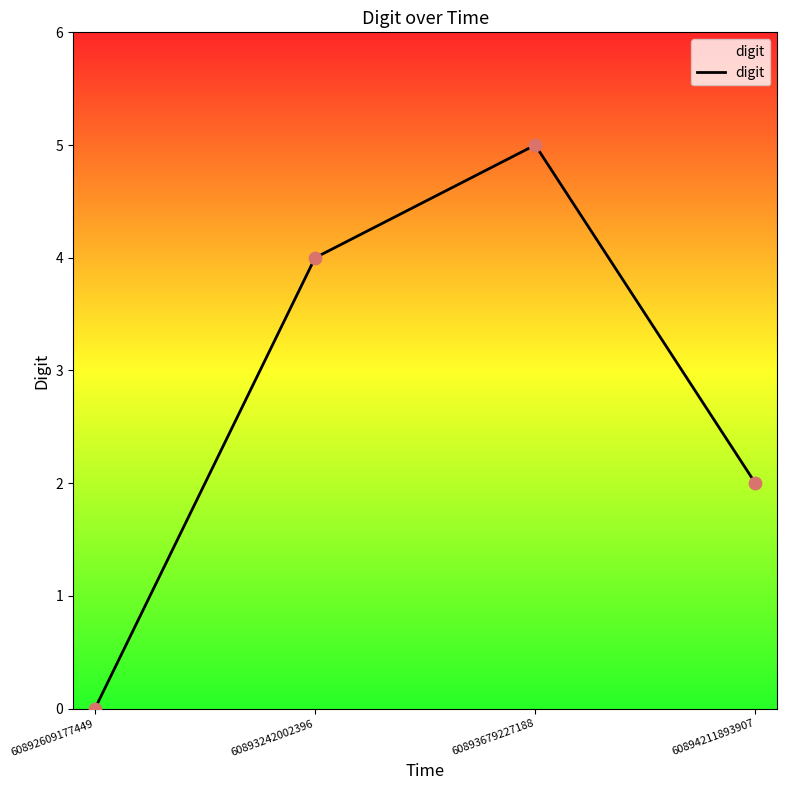

Which has a higher value, 60893242002396 or 60892609177449?

60893242002396